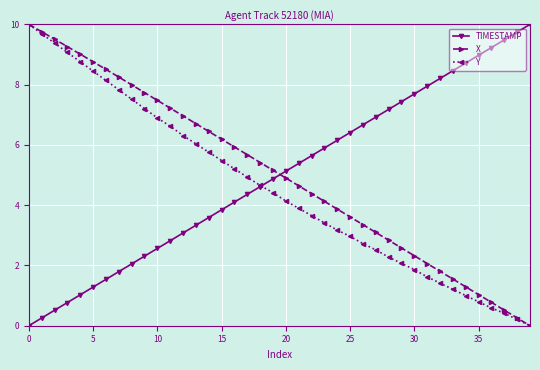

True or false: TIMESTAMP has more than 2 points higher than both neighbors.

False